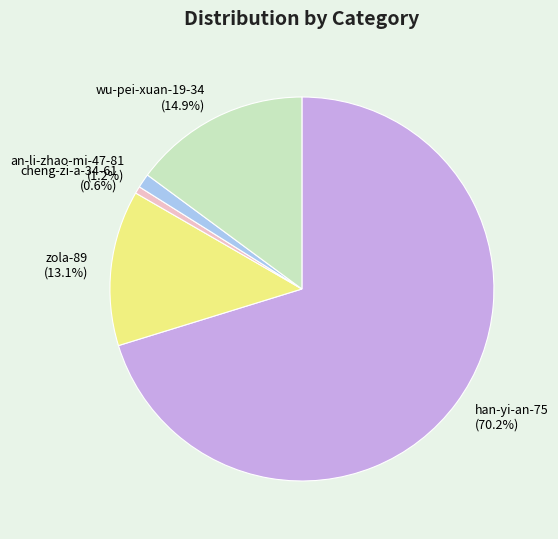

Is it true that zola-89 is 13% of the pie?

True